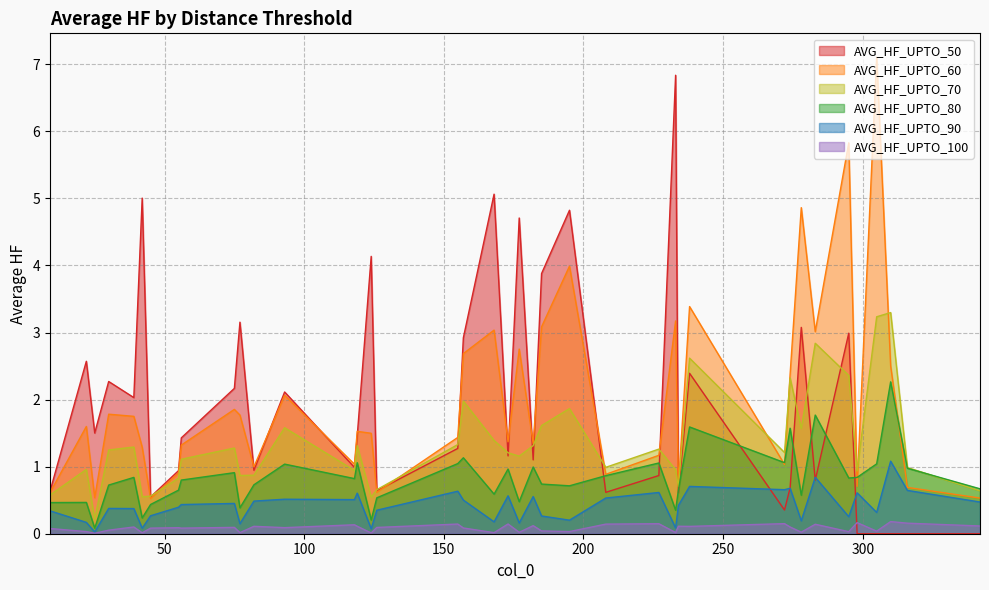

What is the maximum value shown in the chart?

7.1